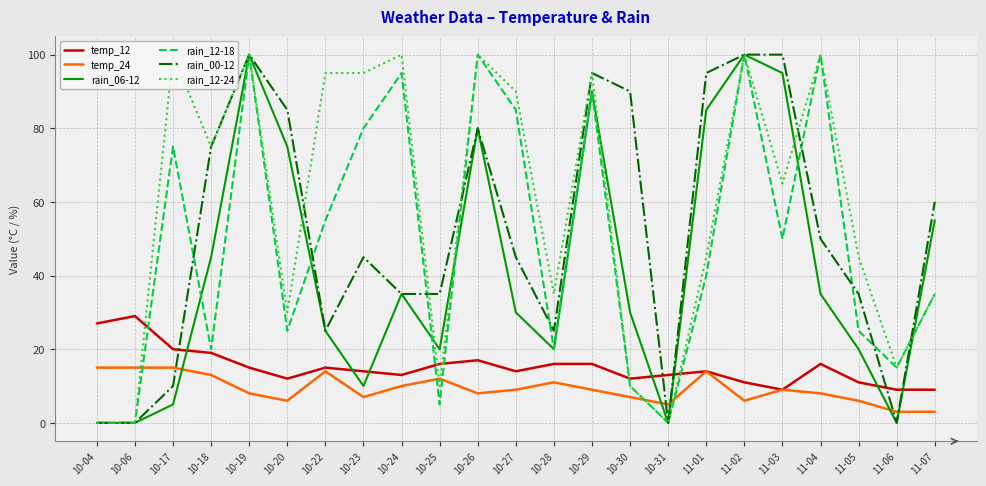

How many values in the temp_24 series are below 9?

11